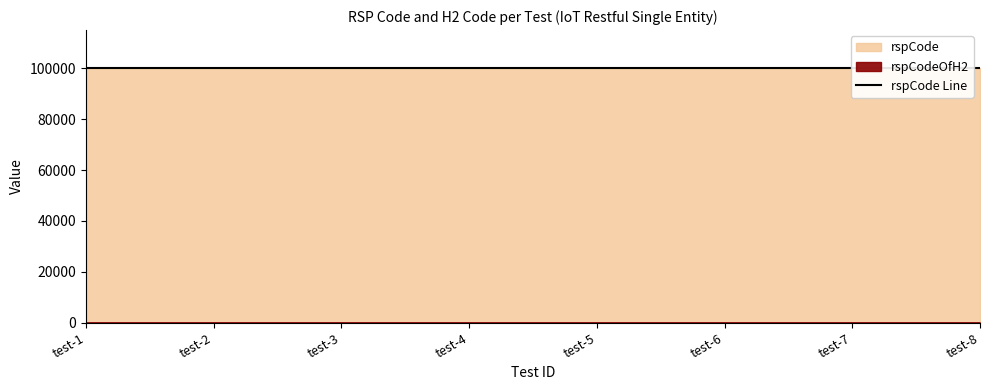

How many rspCodeOfH2 values are between 0 and 1?

8